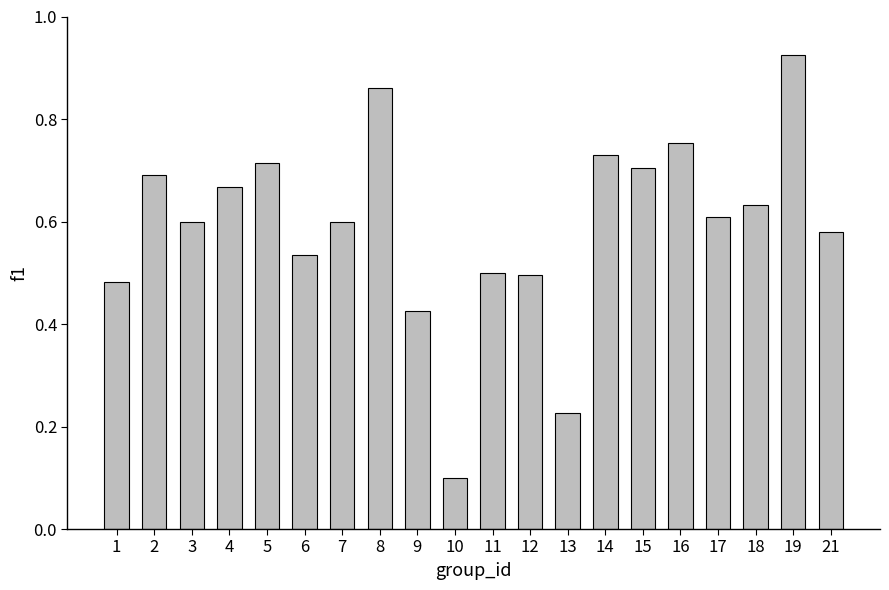

What is the sum of all values?

11.8